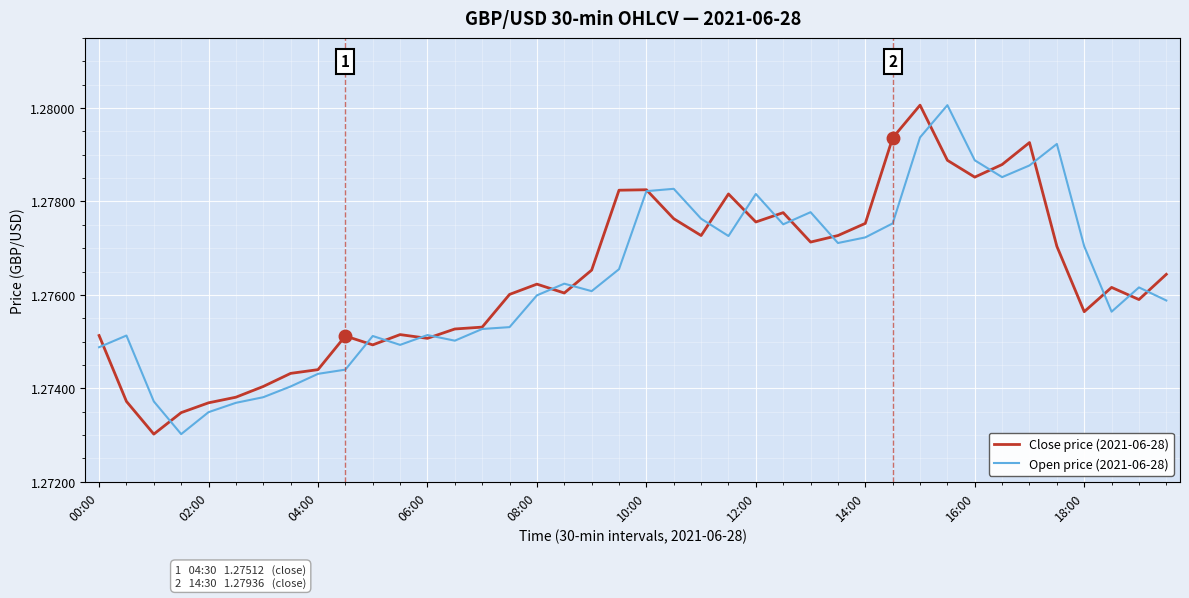

What are all the series names shown in the legend?

Close price (2021-06-28), Open price (2021-06-28)